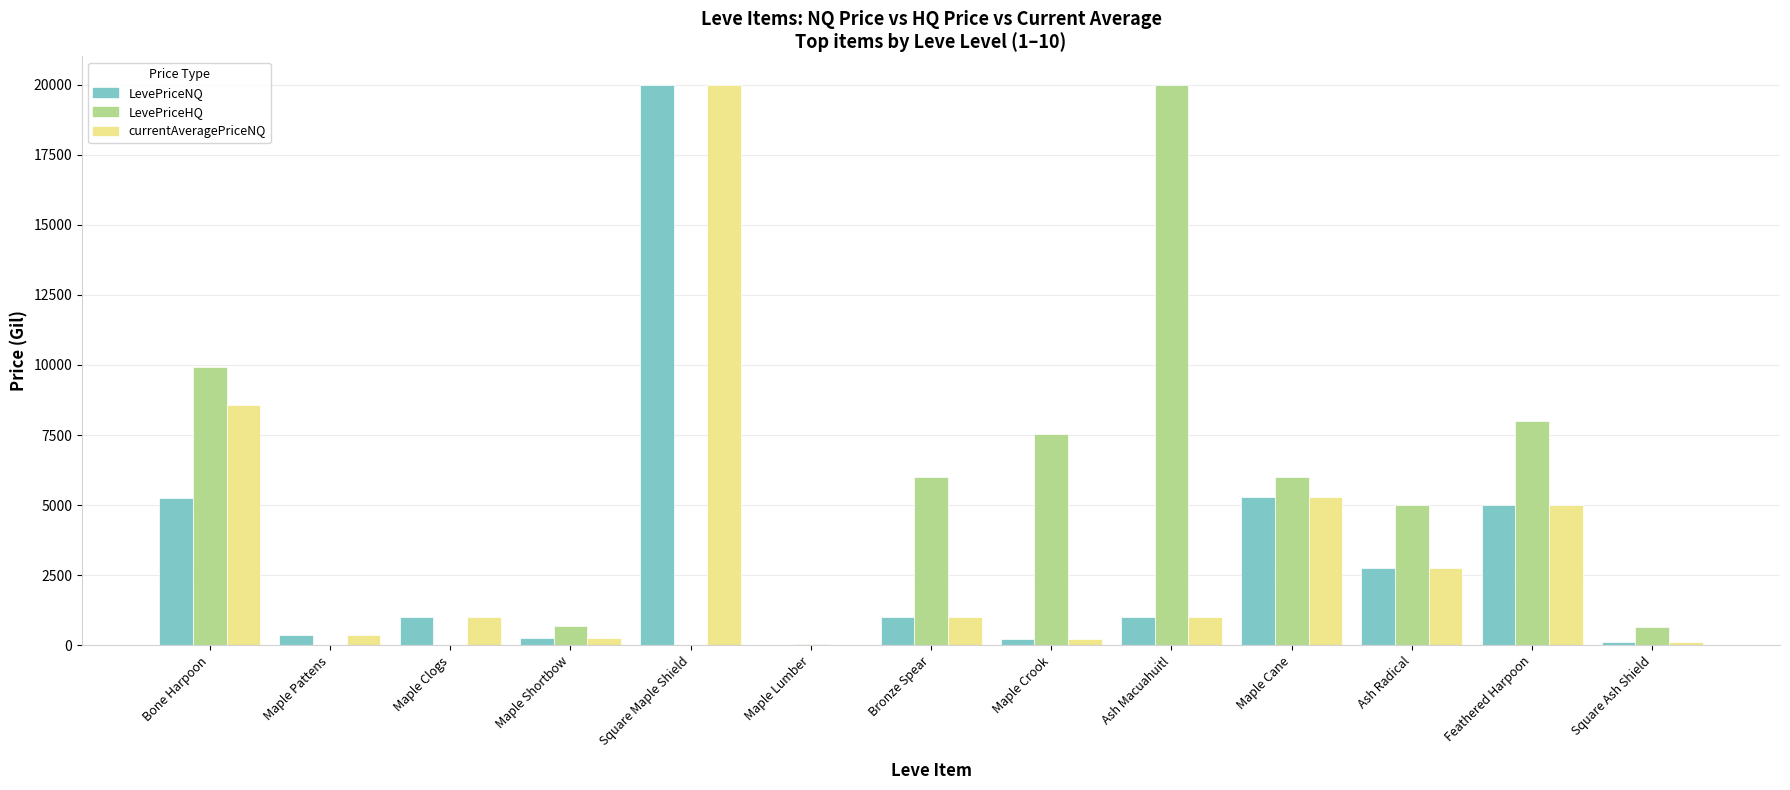

The LevePriceHQ series shows 0.0 at Square Maple Shield. True or false?

True